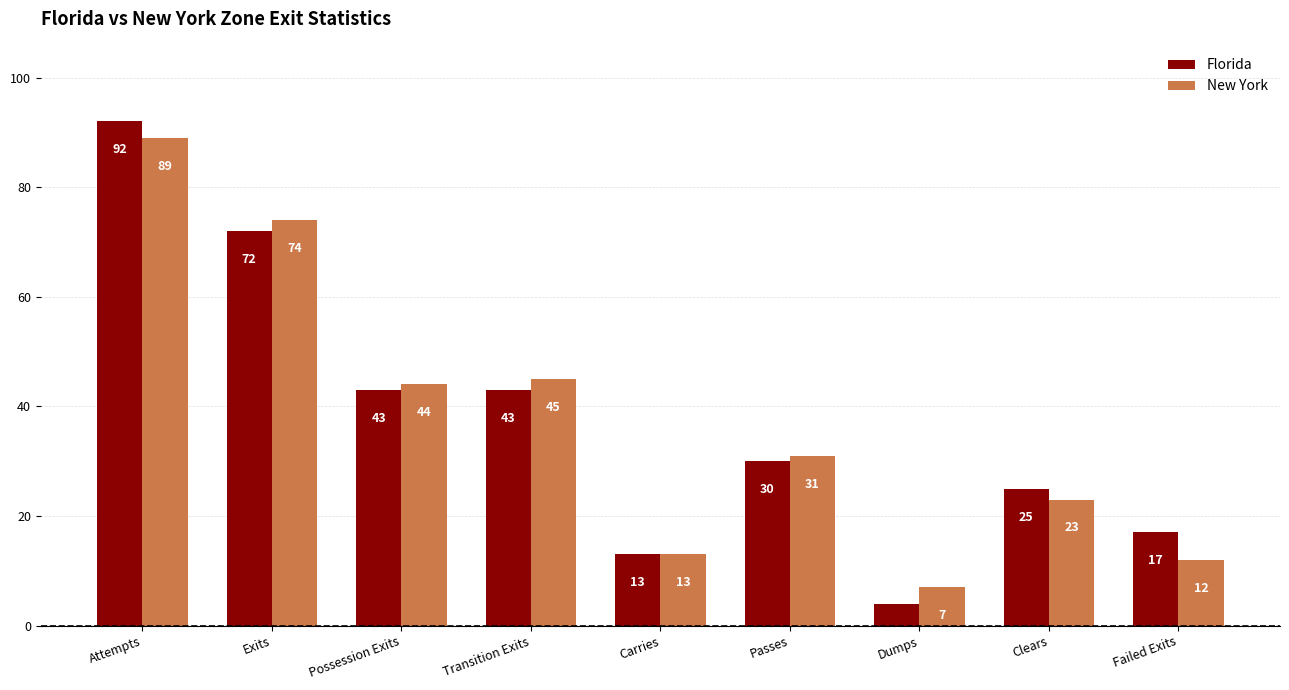

List the series in order of their peak value, lowest first.

New York, Florida